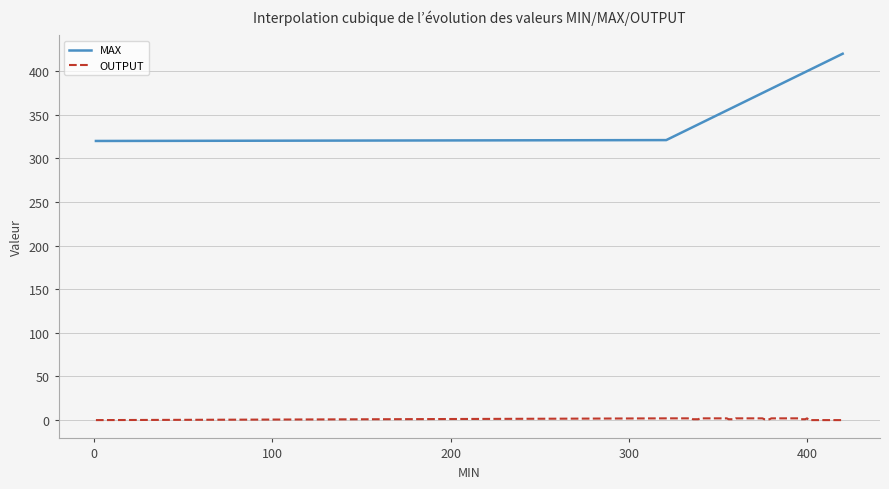

Which series has the widest spread of values?

MAX